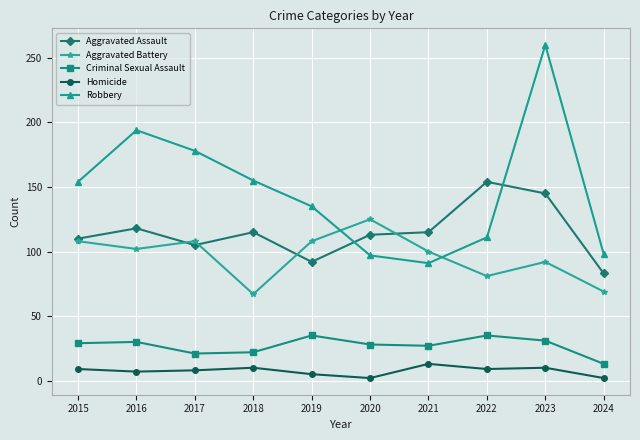

The Homicide series shows 10 at 2018. True or false?

True